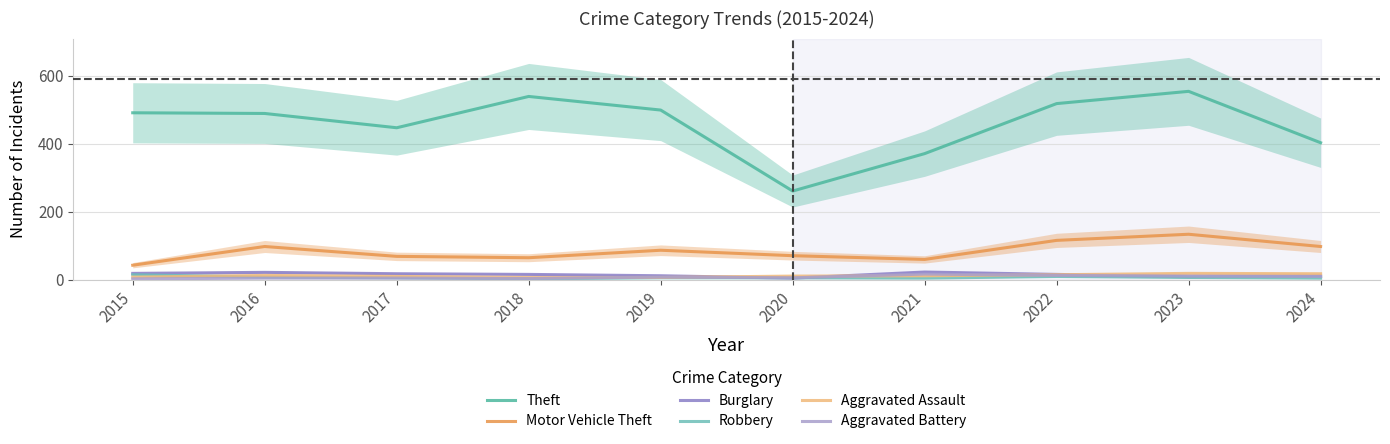

The value of Aggravated Assault at 2016 is 21. True or false?

False